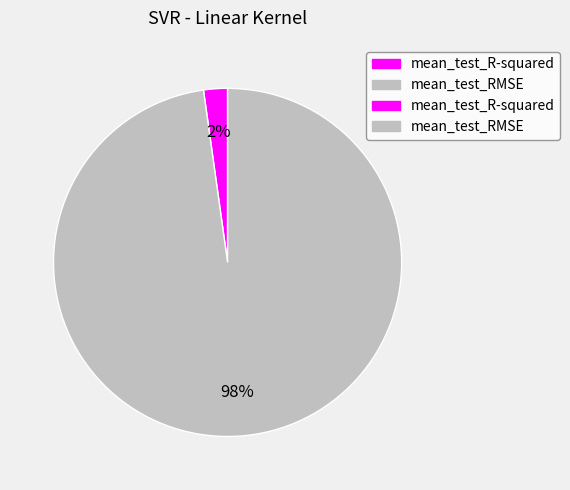

How many slices are in this pie chart?

2